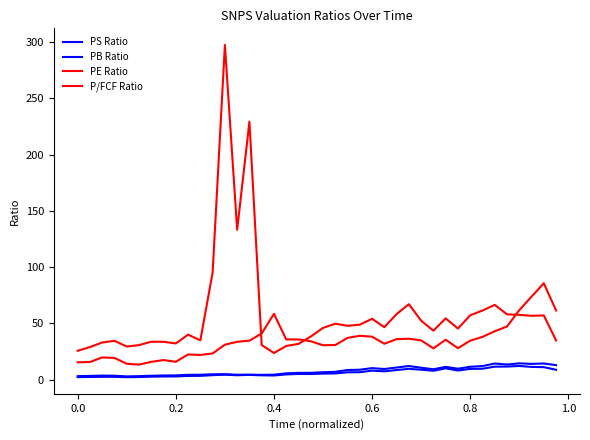

Reading right to left, list all the values displayed in this chart.

PS Ratio: 12.9	14.4	14.0	14.5	13.4	14.3	12.1	11.5	9.7	11.4	9.2	10.6	12.1	10.8	9.4	10.2	8.8	8.6	6.9	6.6	6.1	6.0	5.6	4.4	4.3	4.4	4.3	4.8	4.8	4.3	4.3	3.8	3.7	3.5	3.1	2.9	3.5	3.6	3.3	3.1
PB Ratio: 8.8	11.1	11.3	12.2	11.6	11.5	9.7	9.6	8.1	10.0	7.9	8.8	9.6	8.5	7.4	8.0	6.6	6.5	5.5	5.4	5.0	5.1	4.6	3.7	3.8	4.2	3.9	4.4	4.0	3.4	3.3	2.8	2.8	2.6	2.3	2.2	2.5	2.5	2.4	2.2
PE Ratio: 34.9	57.1	56.7	57.6	58.0	66.5	61.4	57.2	45.4	54.4	43.5	52.4	67.1	58.3	46.6	54.1	48.9	47.9	49.7	46.0	38.3	31.8	29.9	23.7	30.8	229.3	133.2	297.6	95.2	34.9	40.0	32.2	33.6	33.7	30.7	29.4	34.5	33.0	28.9	25.6
P/FCF Ratio: 61.5	85.7	73.8	61.8	47.2	43.0	38.0	34.6	28.0	35.5	27.8	34.9	36.4	36.0	31.9	38.2	39.0	37.1	30.8	30.6	34.1	35.7	35.8	58.5	41.0	34.7	33.6	31.1	23.3	22.0	22.4	15.9	17.4	15.8	13.4	14.1	19.3	19.8	15.7	15.4